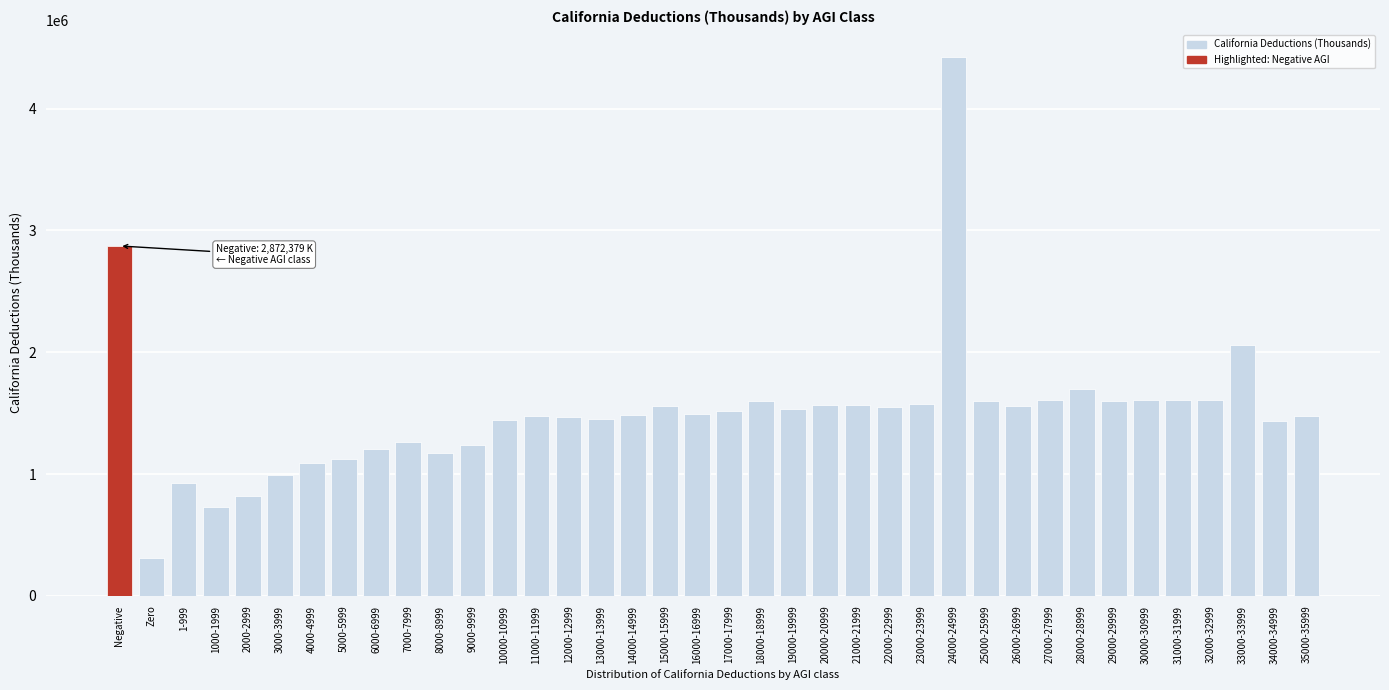

The value at 35000-35999 is 1476406. True or false?

True